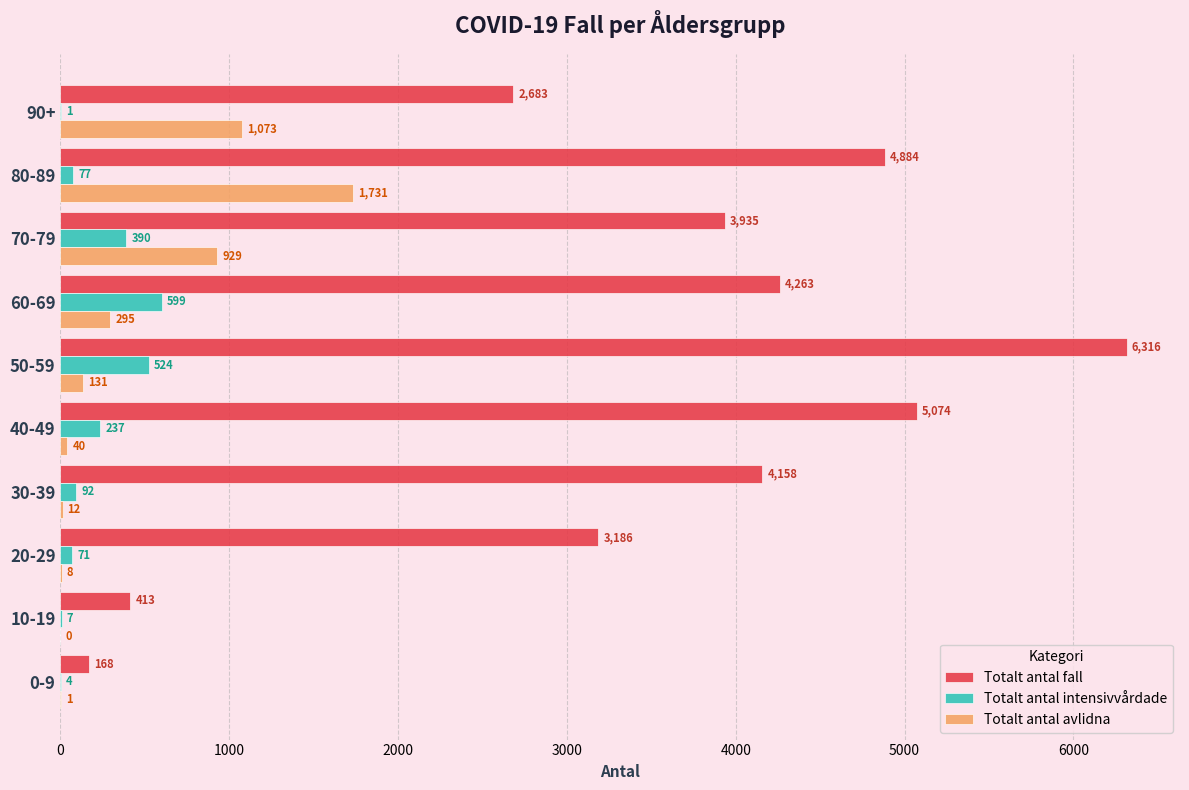

Which series changed the most between 20-29 and 70-79?

Totalt antal avlidna